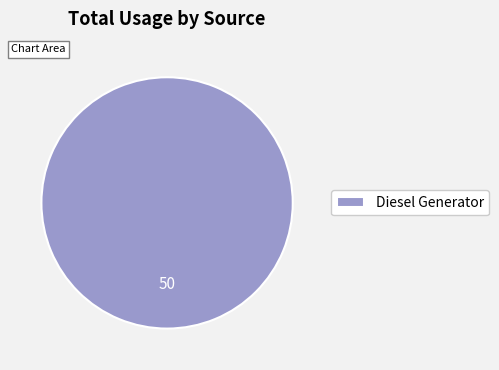

The Diesel Generator slice represents 87% of the pie. True or false?

False